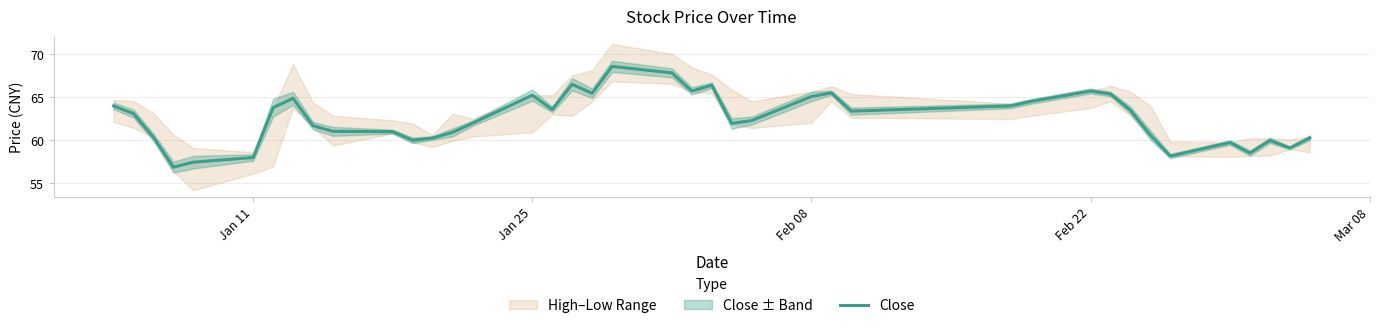

Reading right to left, extract all data points from this chart.

60.3	59.1	60.0	58.5	59.8	58.2	60.6	63.5	65.4	65.7	64.5	64.0	63.4	65.5	65.1	62.3	62.0	66.4	65.8	67.9	68.6	65.5	66.5	63.6	65.3	62.0	60.9	60.3	60.0	61.0	61.1	61.7	64.9	63.8	58.0	57.5	56.9	60.3	63.1	64.0